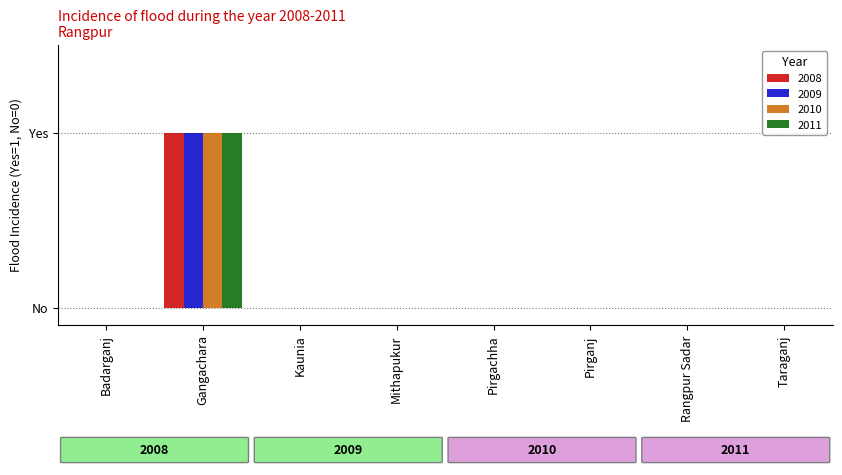

What are all the series names shown in the legend?

2008, 2009, 2010, 2011